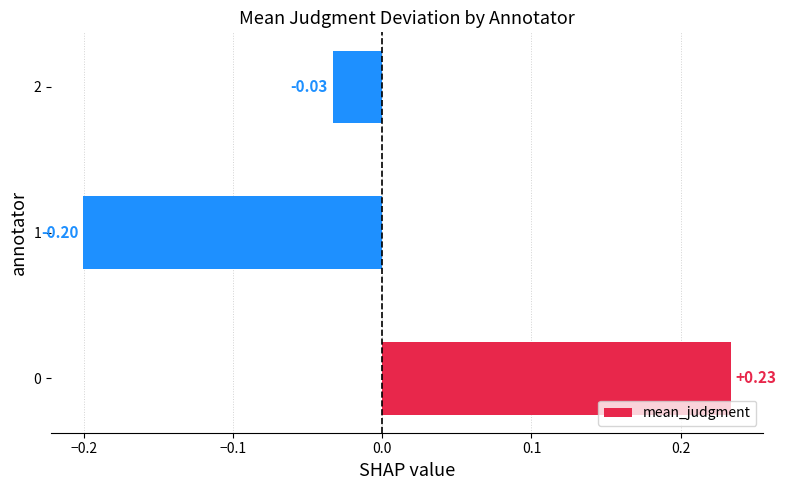

What is the difference between the maximum and second lowest values?

0.3